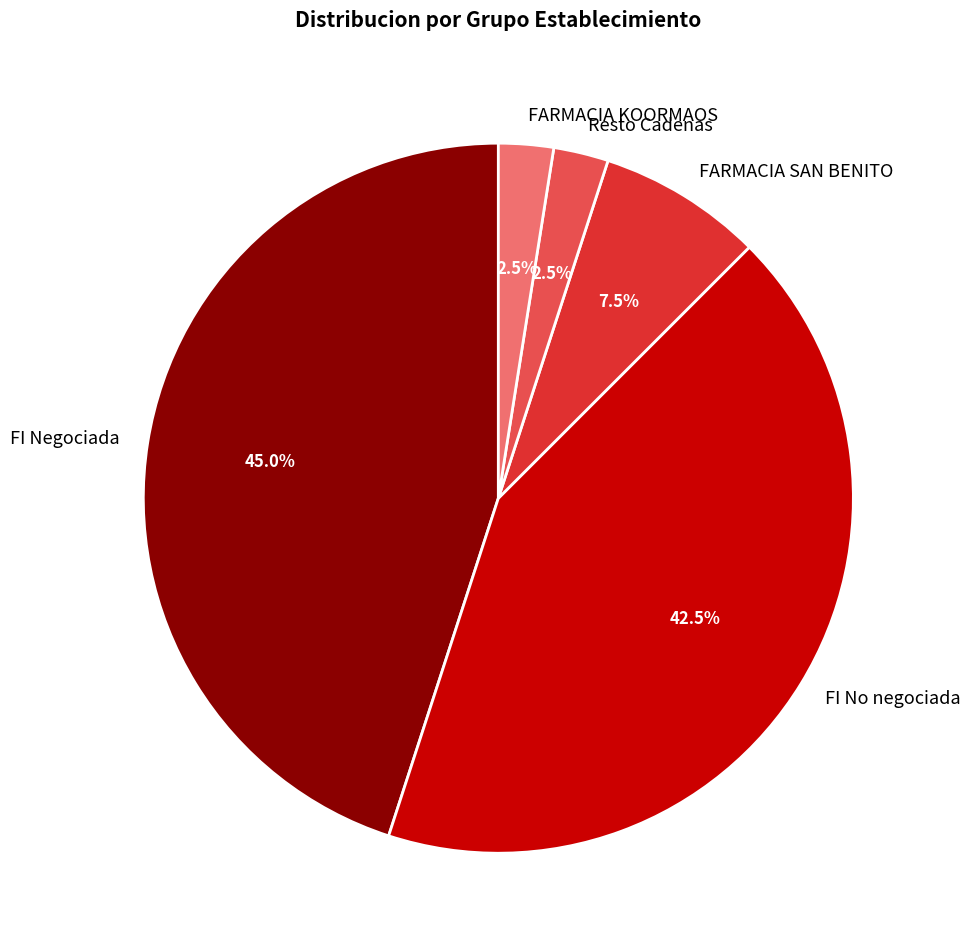

Does FARMACIA KOORMAOS account for over 50% of the chart?

No